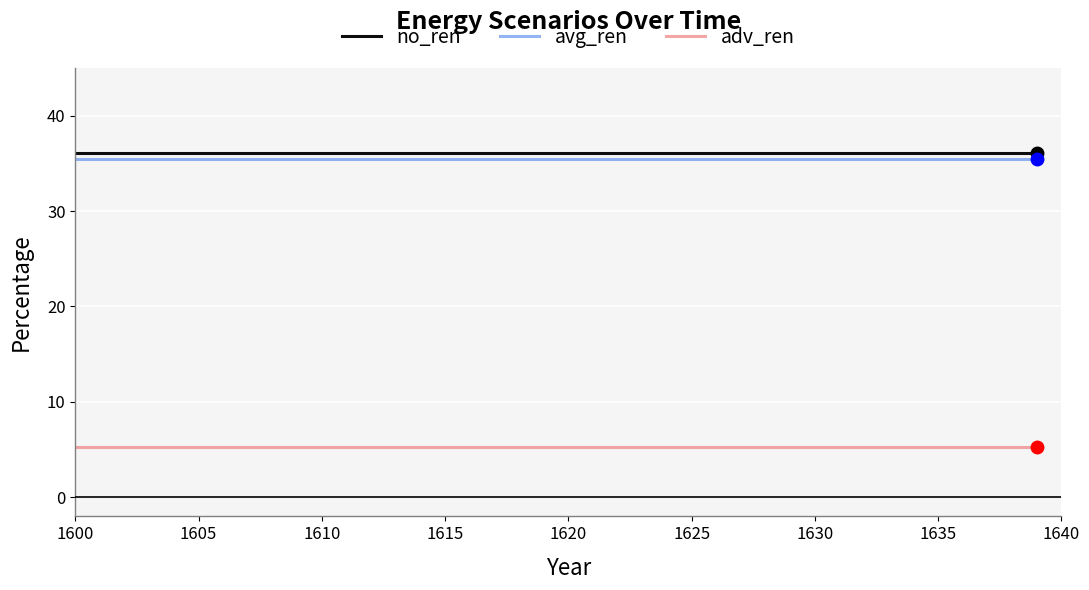

What is the minimum value for adv_ren?

5.2